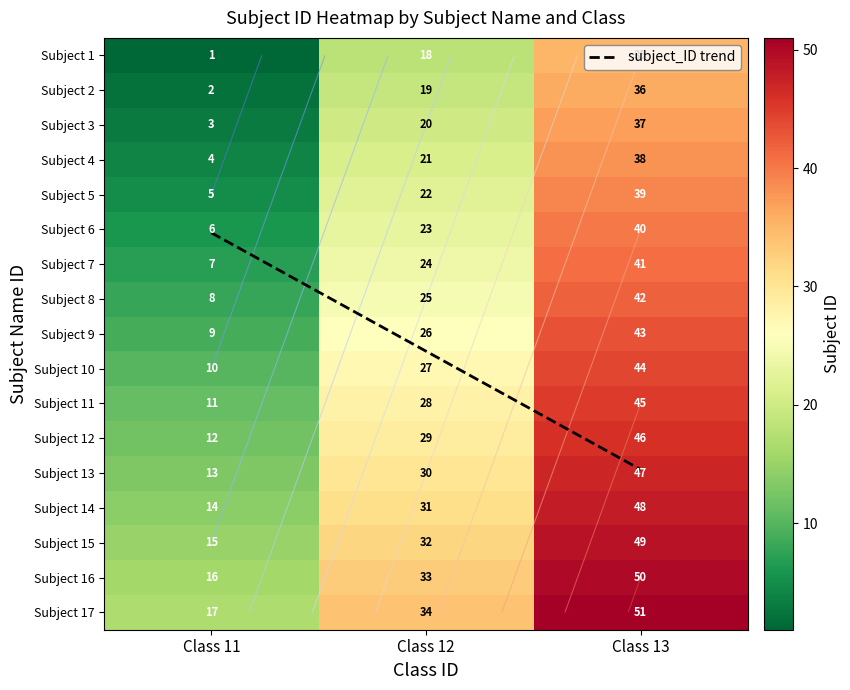

Which has a higher value, Class 11 or Class 13?

Class 13